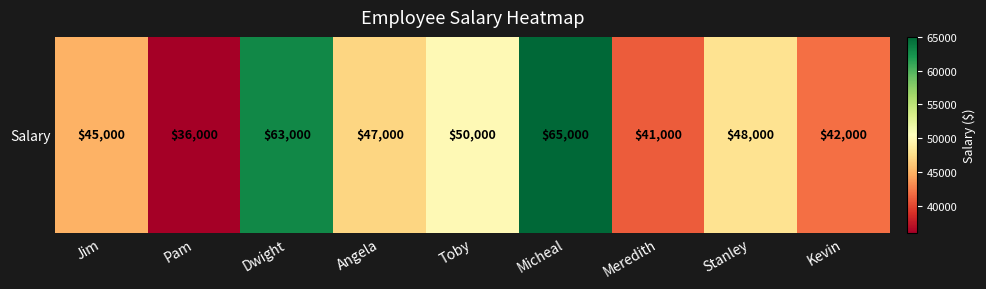

Is it true that the value at Dwight is 98917?

False